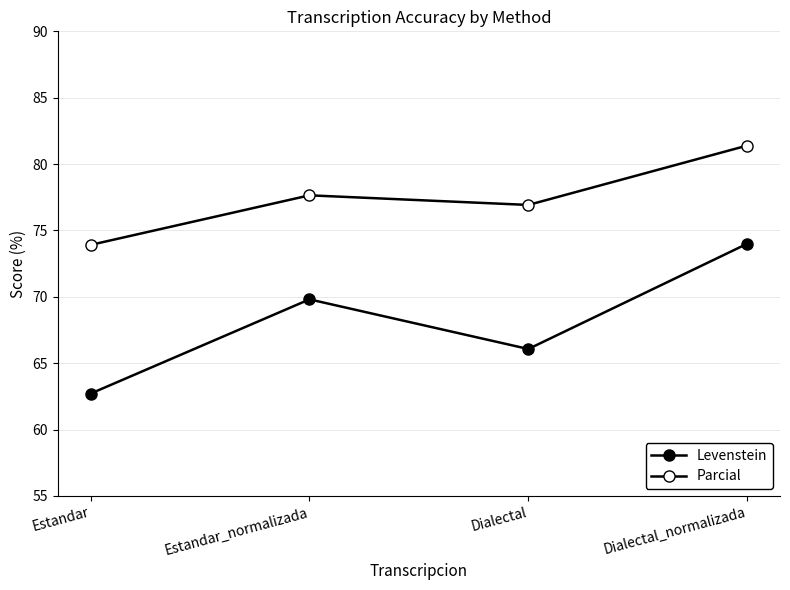

How many lines are shown in the chart?

2